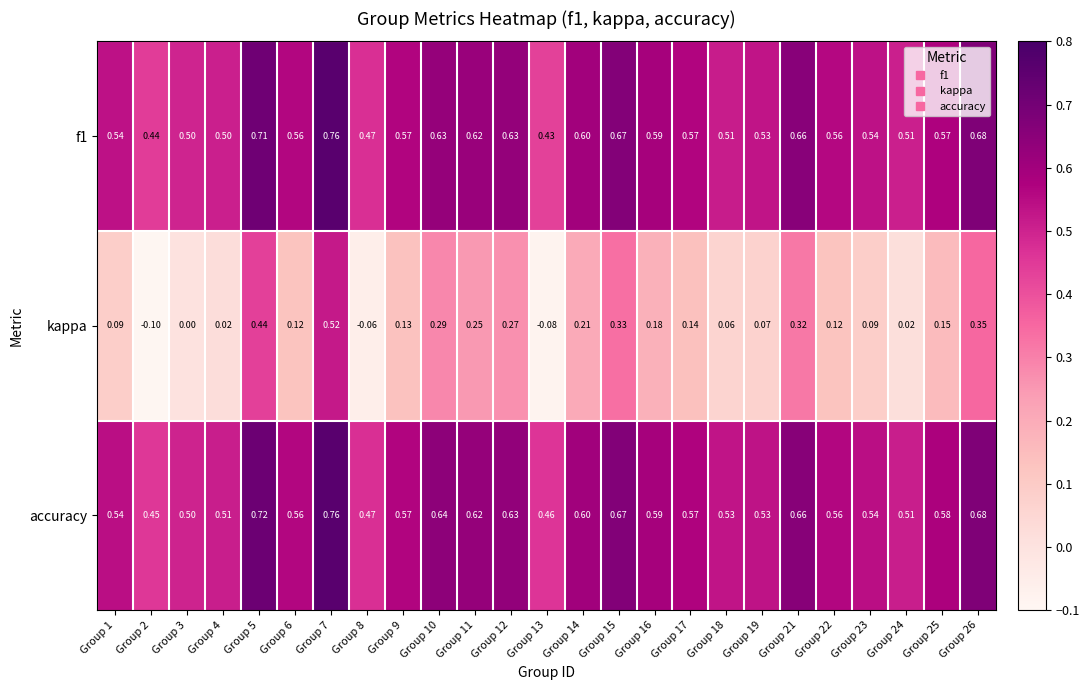

Which series has the largest range (max minus min)?

kappa